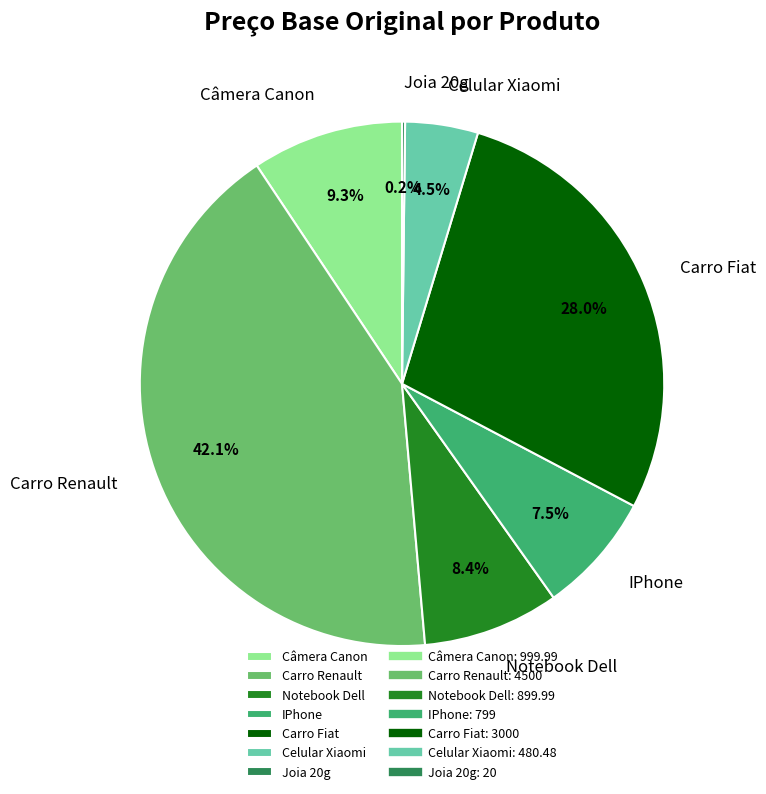

Does any single category account for the majority?

No